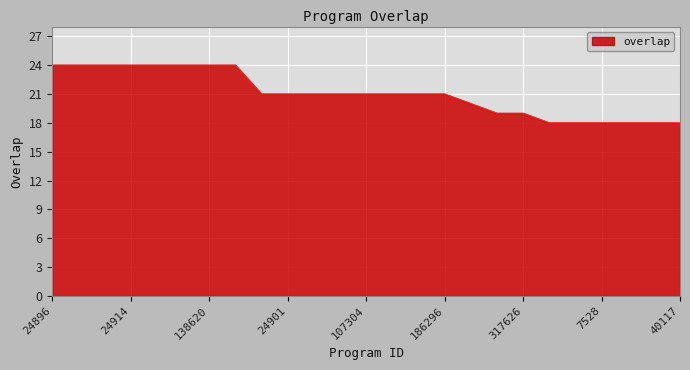

What is the minimum value shown in the chart?

18